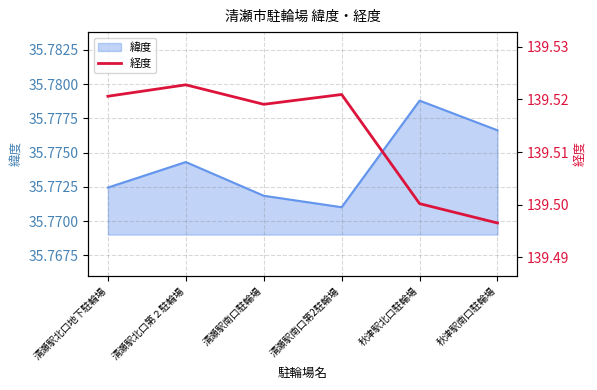

What is the smallest value displayed?

139.5